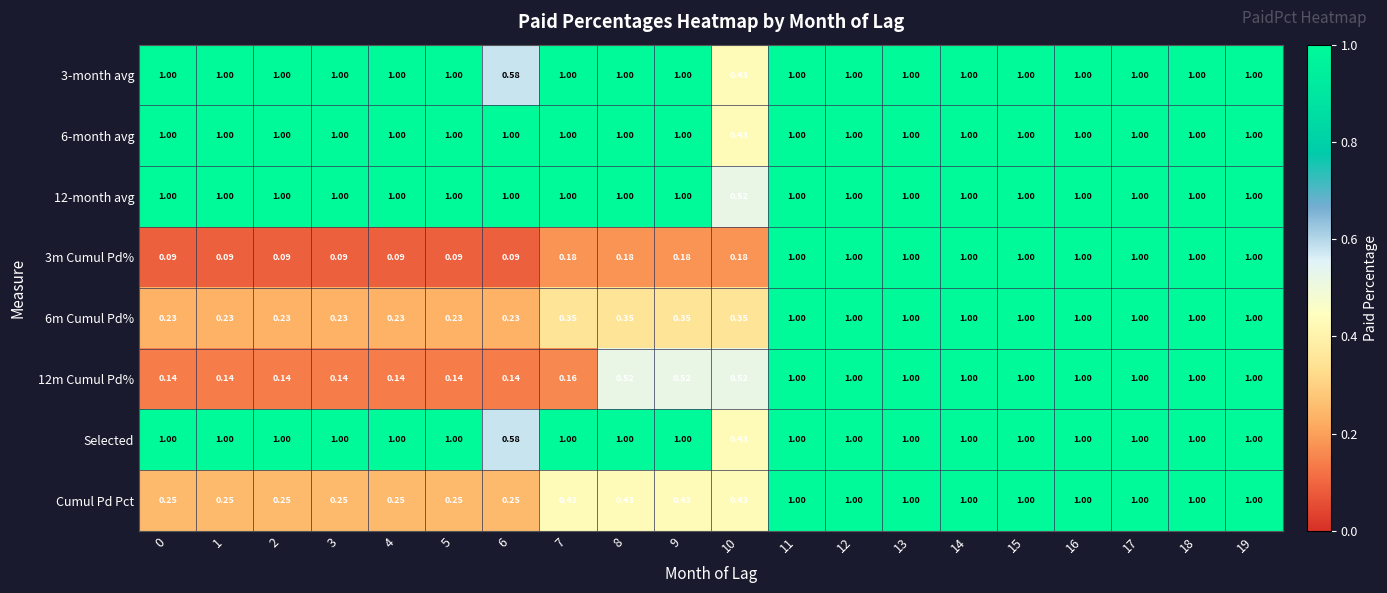

What is the total value across all series at 6?

3.9